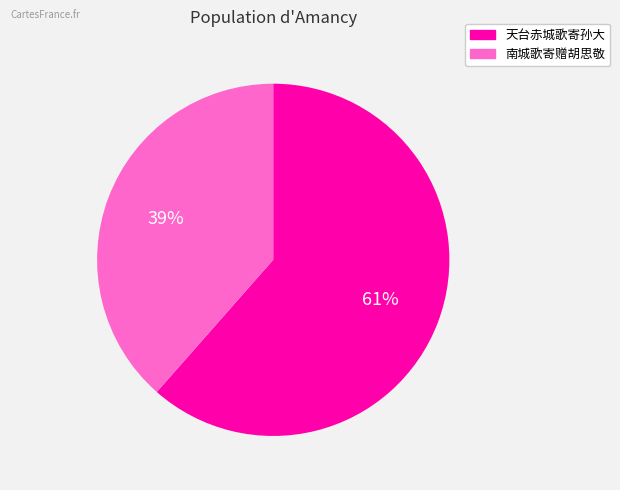

Combined, do 南城歌寄赠胡思敬 and 天台赤城歌寄孙大 account for over 50%?

Yes